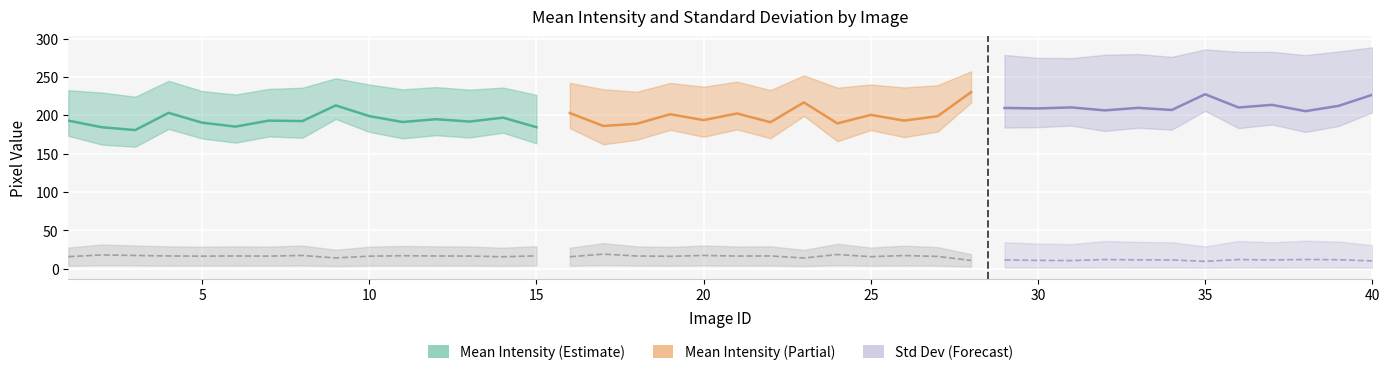

At which category is the sum across all series the highest?

40